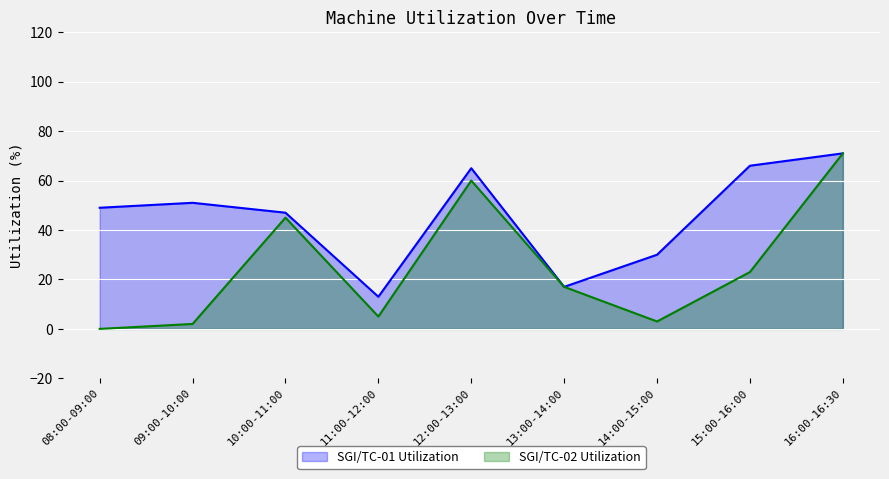

The SGI/TC-02 Utilization series shows 45 at 10:00-11:00. True or false?

True